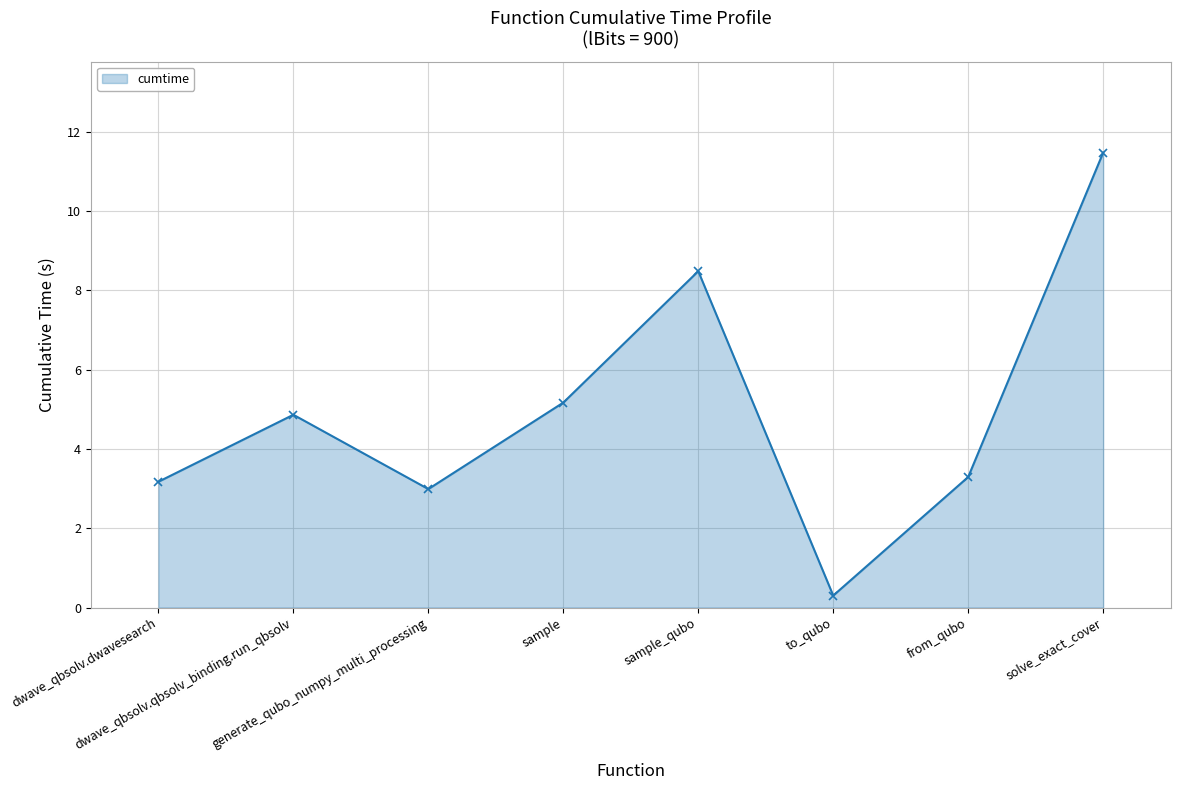

How many interior local valleys (lower than both neighbors) does the data have?

2